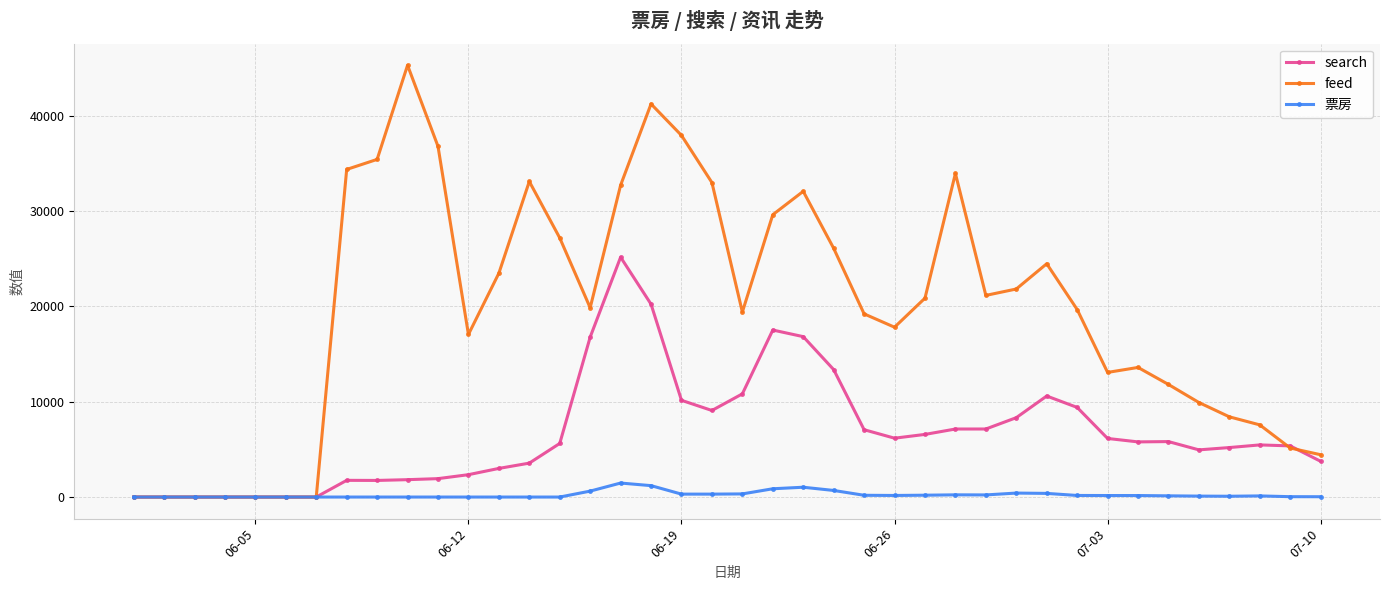

What is the maximum value shown in the chart?

45304